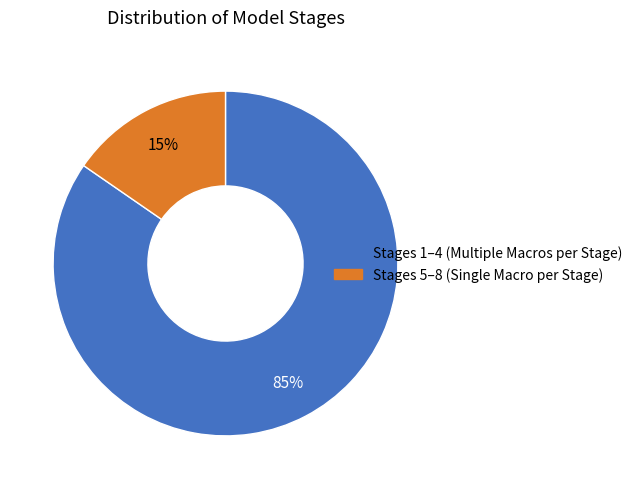

Does any single category account for the majority?

Yes